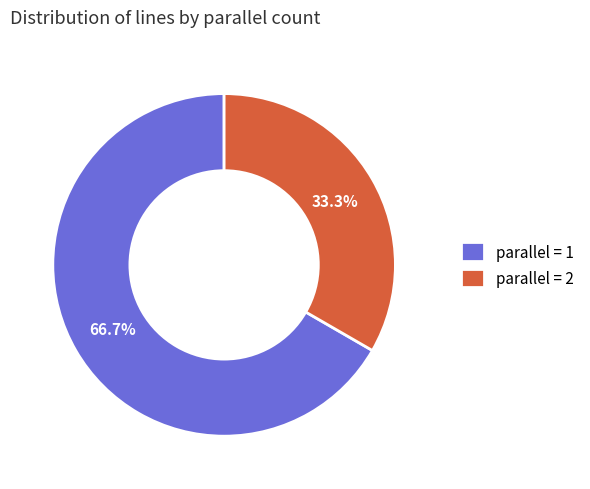

Rank the categories by value from lowest to highest.

parallel = 2, parallel = 1